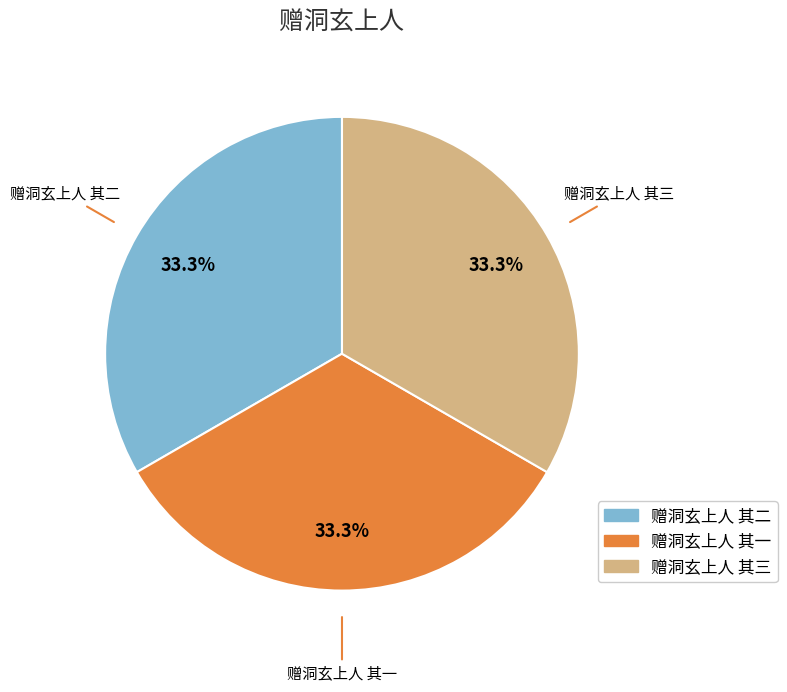

What is the ratio of the value at 赠洞玄上人 其二 to the value at 赠洞玄上人 其三?

1.0